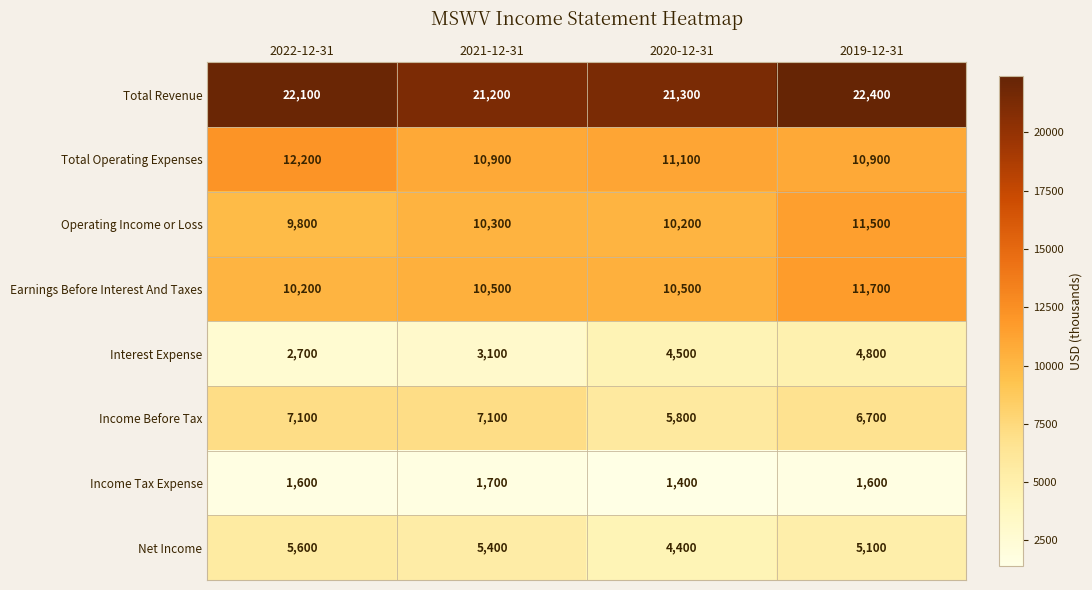

How many distinct data groups are displayed?

8